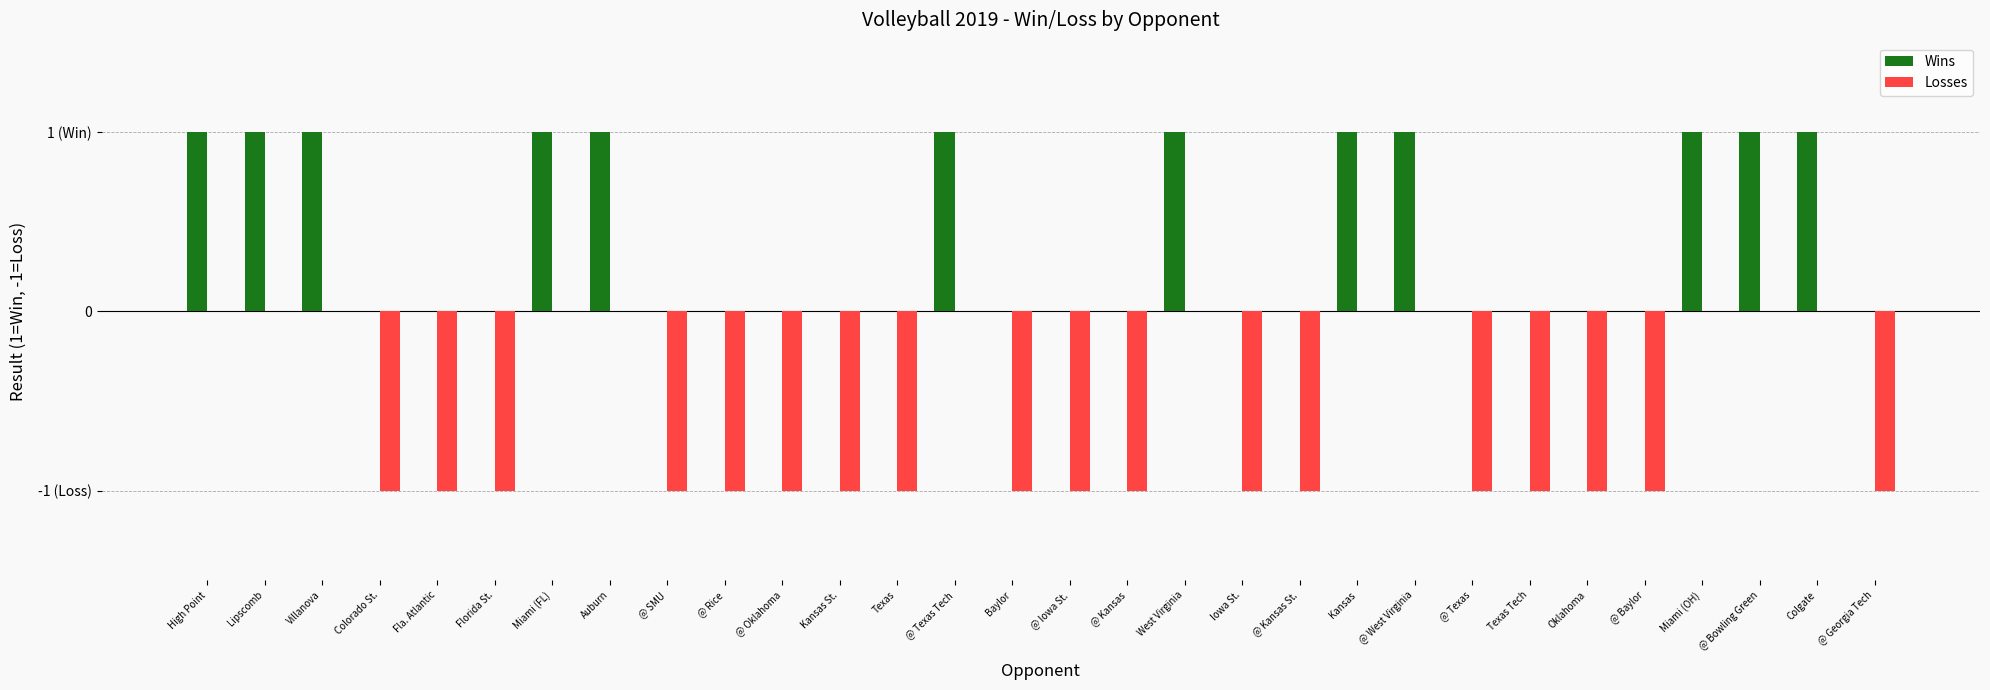

Where is Wins nearest to the value 0?

Colorado St.